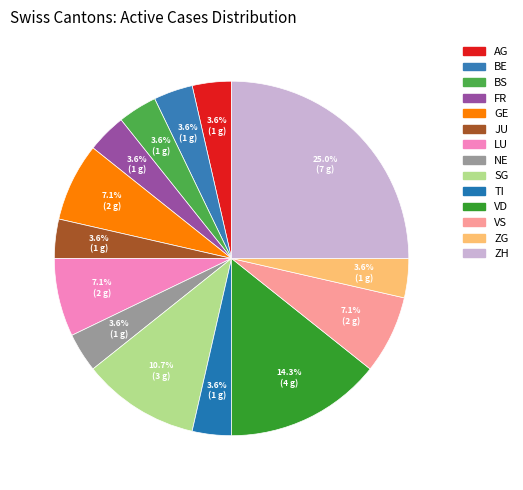

Count the number of slices in the pie.

14